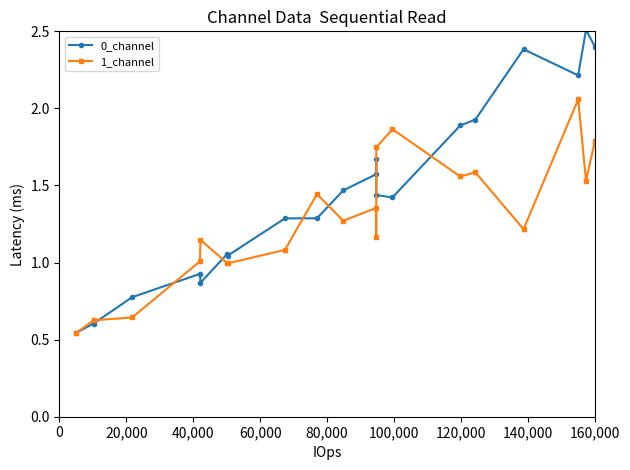

List the series in order of their overall mean, lowest first.

1_channel, 0_channel